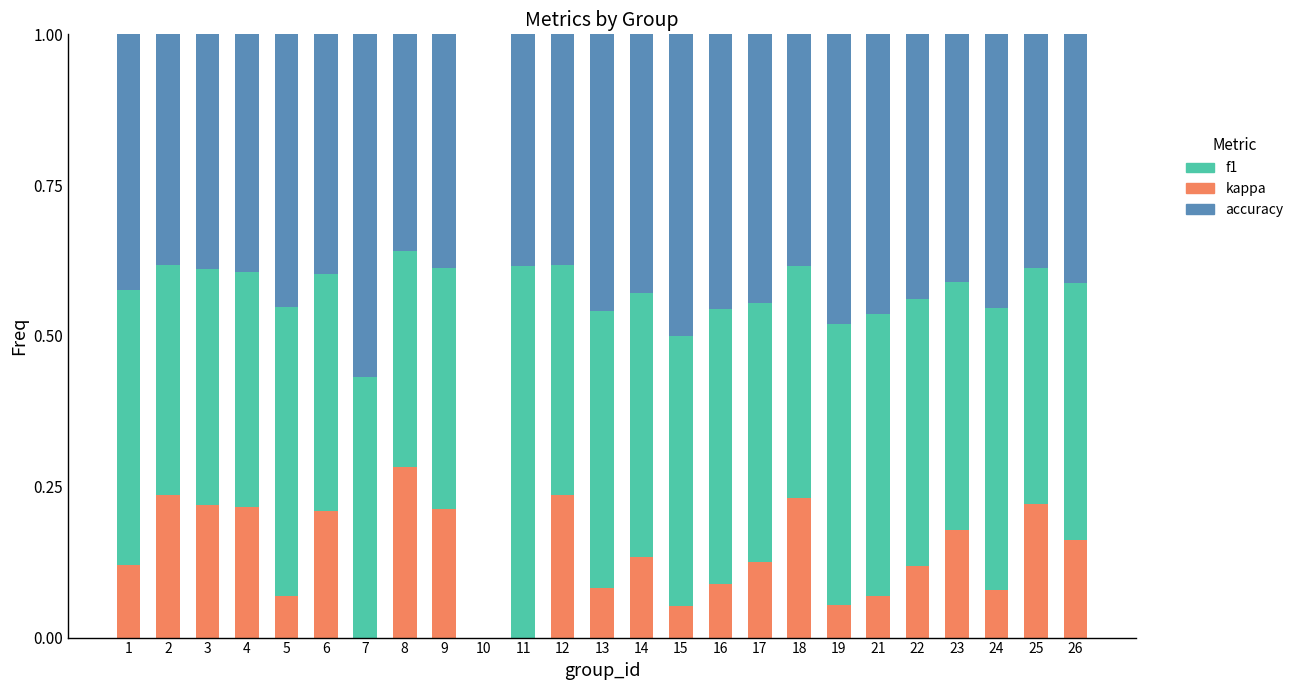

At which label does kappa reach its peak?

8